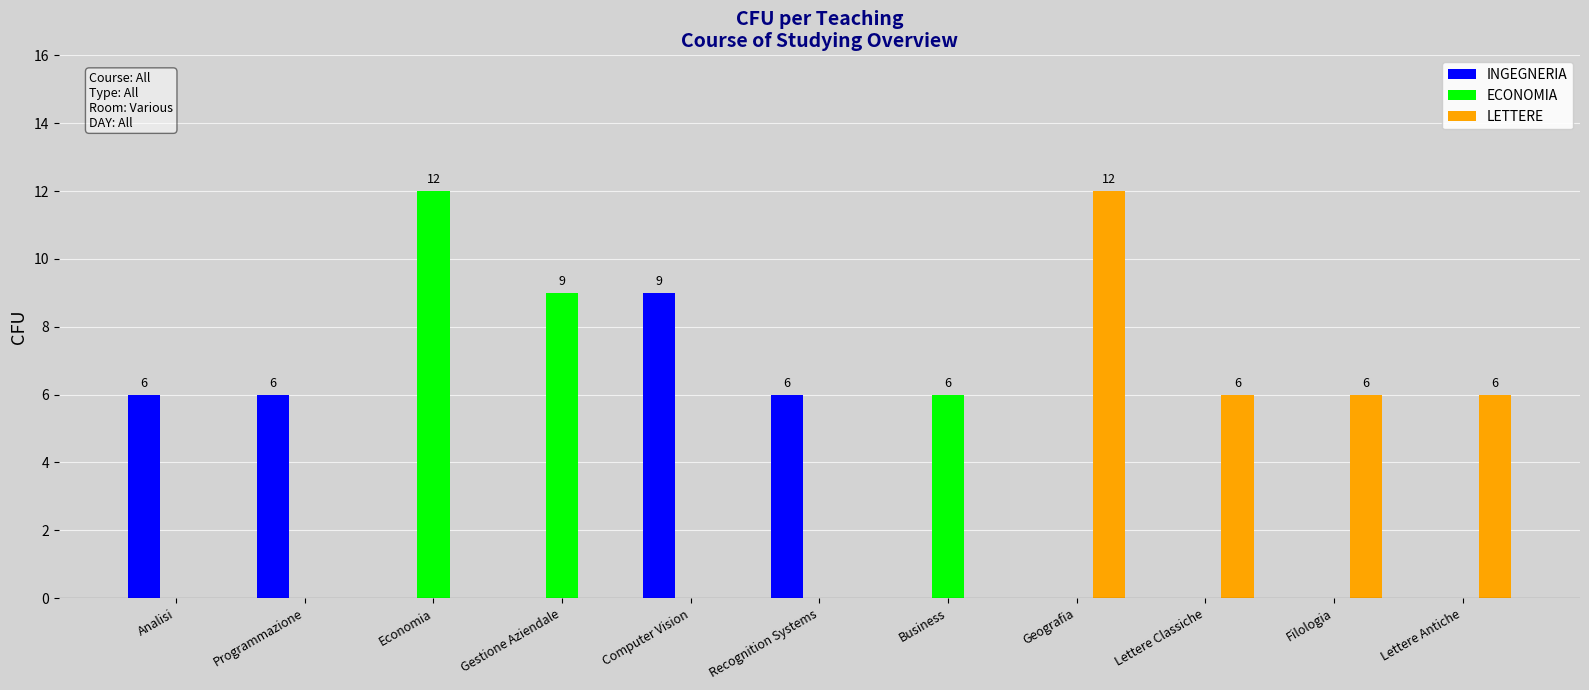

The value of INGEGNERIA at Economia is 0. True or false?

True